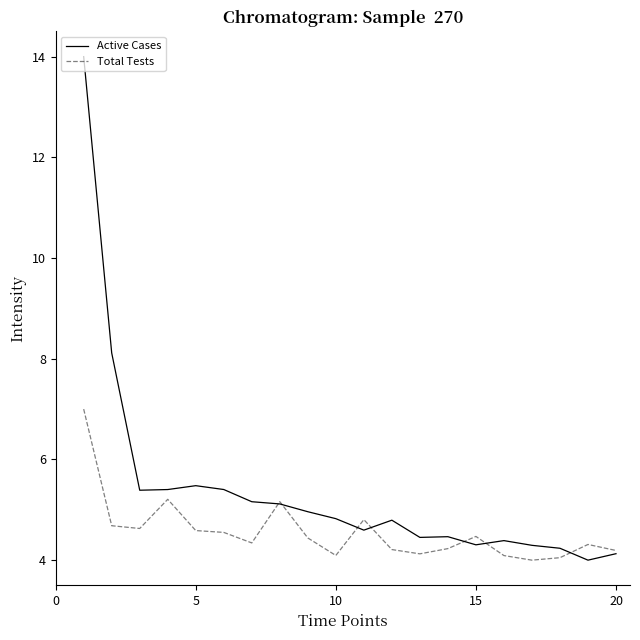

Rank the series by their maximum value, from lowest to highest.

Total Tests, Active Cases